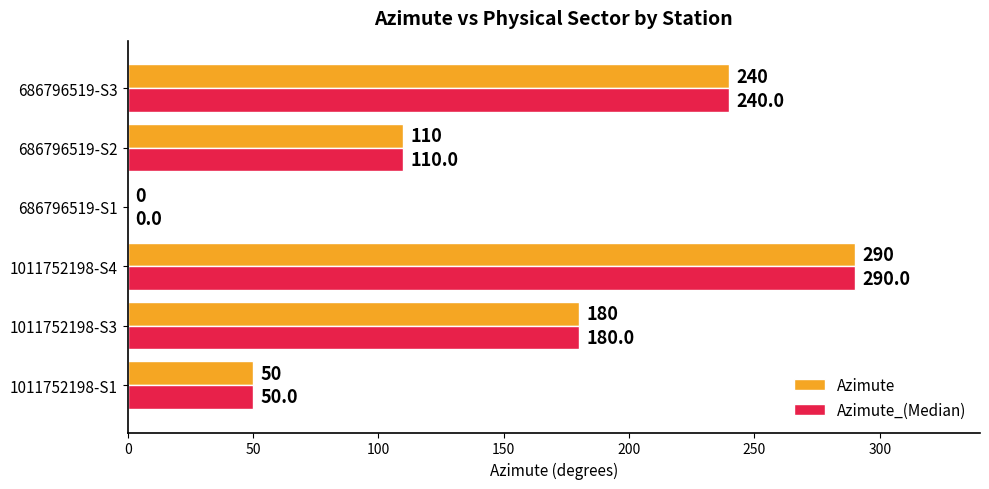

What is the sum of the Azimute_(Median) values at 686796519-S3 and 1011752198-S3?

420